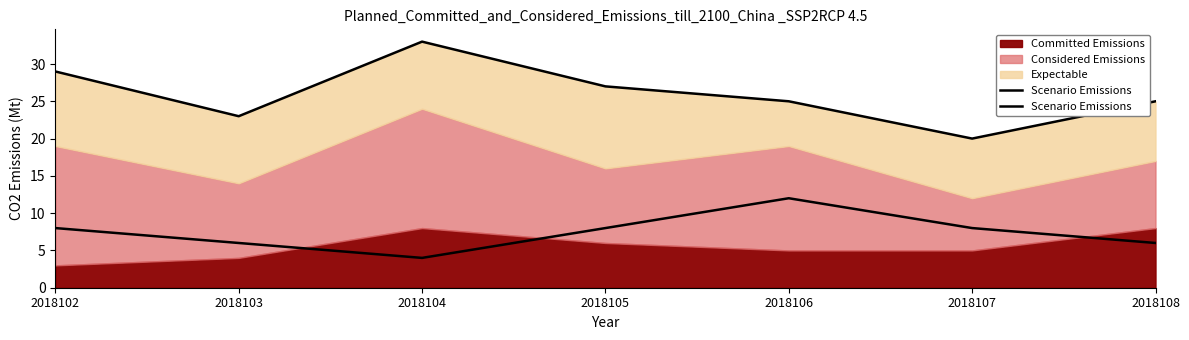

Where does the data first go above 8?

2018106